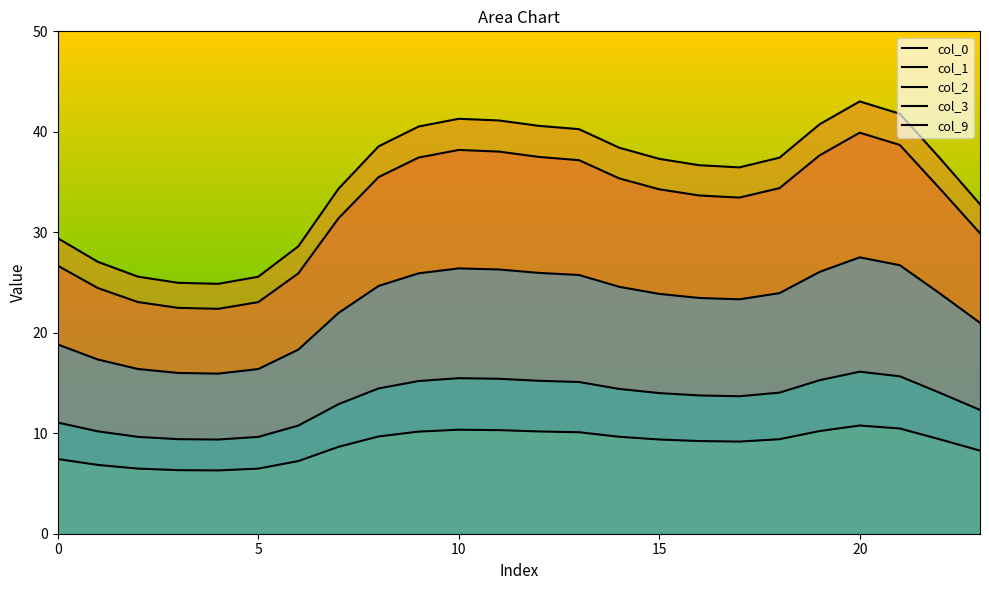

True or false: col_3 has more than 2 points higher than both neighbors.

False